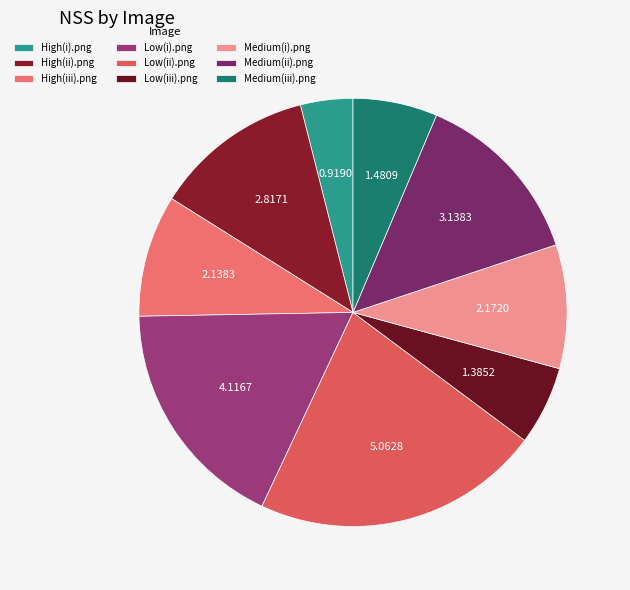

Does Low(ii).png account for over 50% of the chart?

No